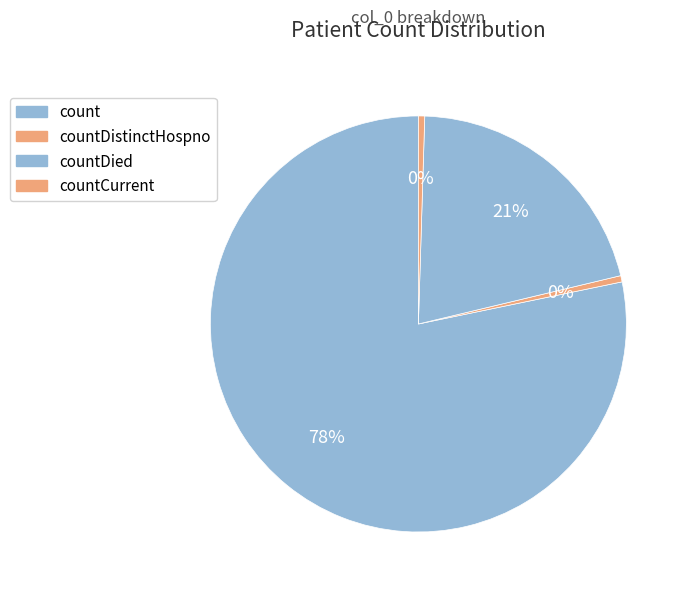

How many segments does this pie chart have?

4